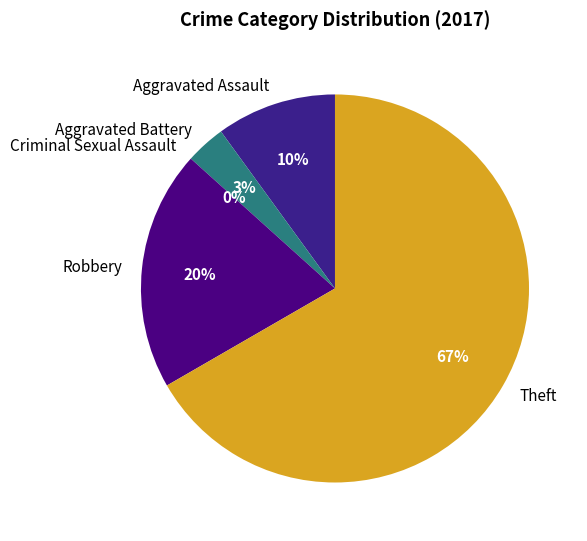

Does Aggravated Battery account for over 50% of the chart?

No